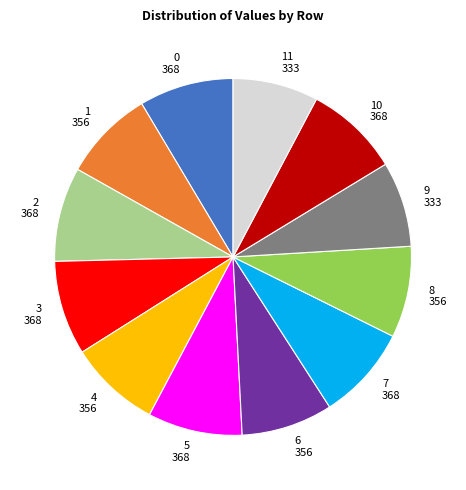

Is the sum of 4 and 3 greater than half?

No